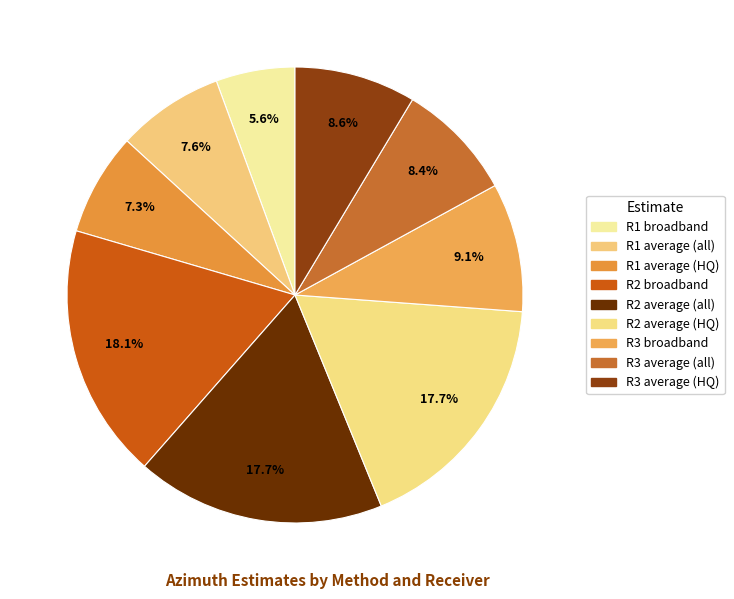

Approximately how many times larger is the value at R2 average (all) compared to R1 broadband?

3.1